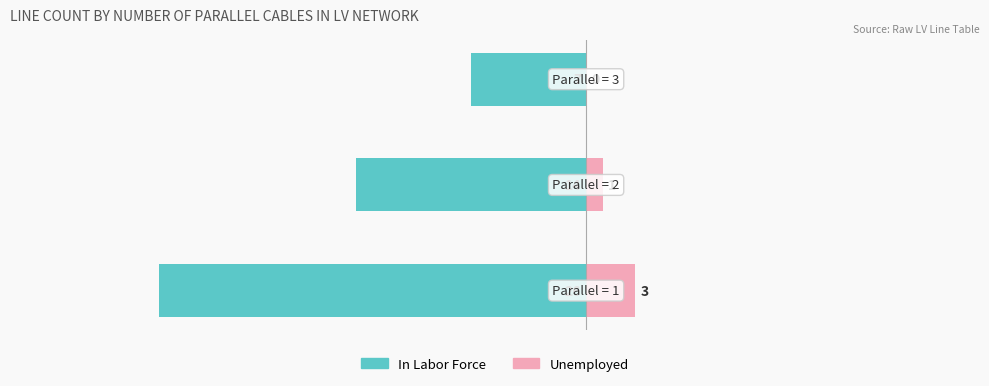

Reading left to right, extract all data points from this chart.

In Labor Force: 0=-26	1=-14	2=-7
Unemployed: 0=3	1=1	2=0